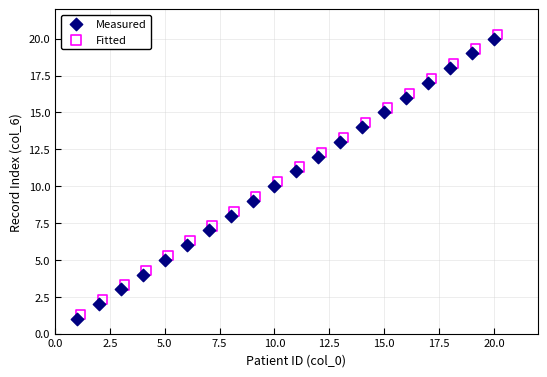

Which series reaches the minimum Y coordinate?

Measured